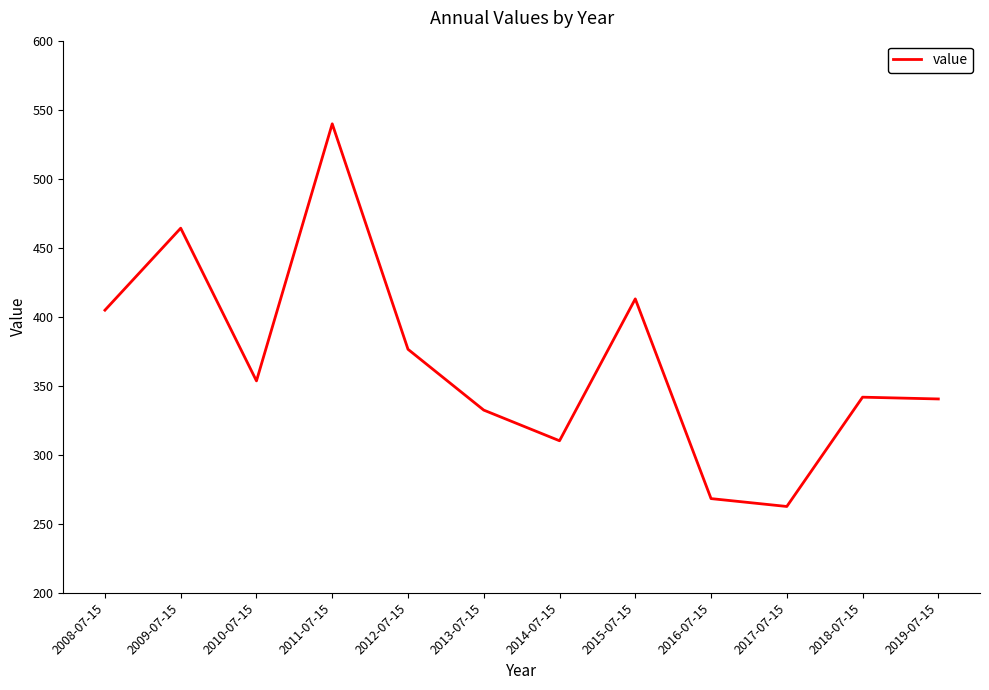

Which label corresponds to the largest value in the chart?

2011-07-15